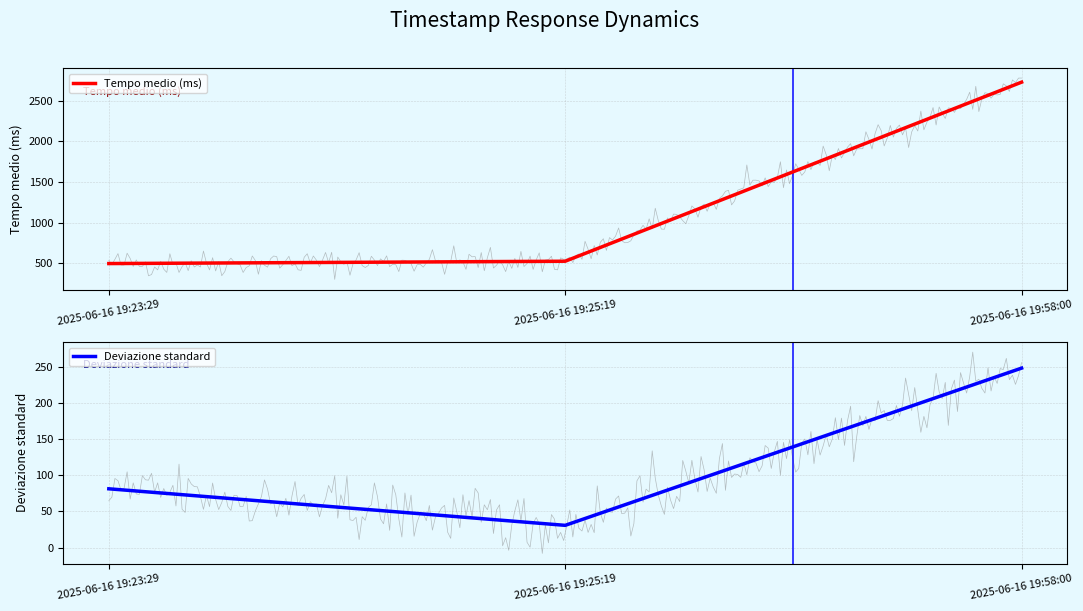

Rank the series by their average value, from lowest to highest.

Deviazione standard, Tempo medio (ms)